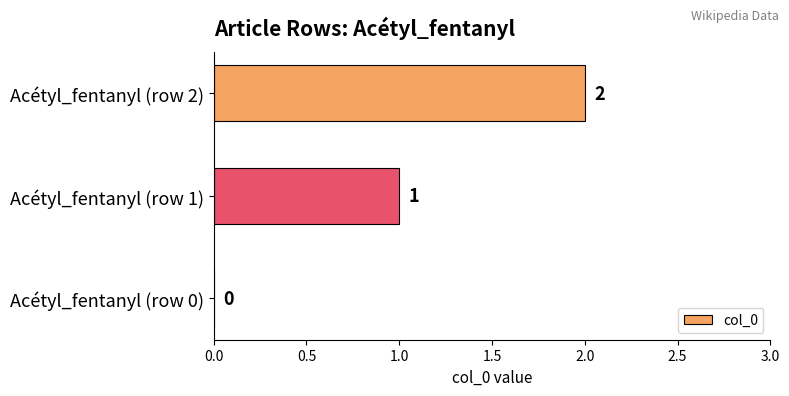

How many data points does each series have?

3